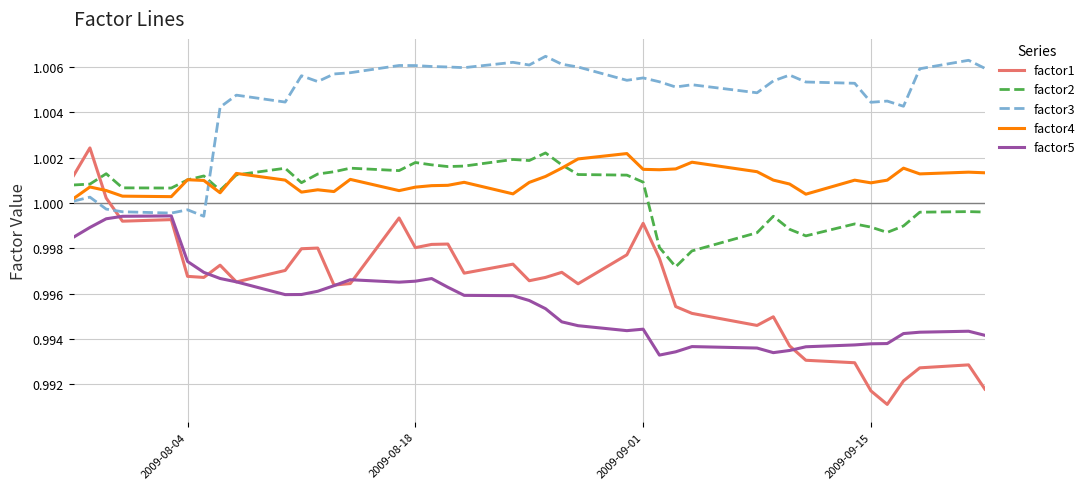

After their last crossing, which series has the higher values: factor2 or factor3?

factor3